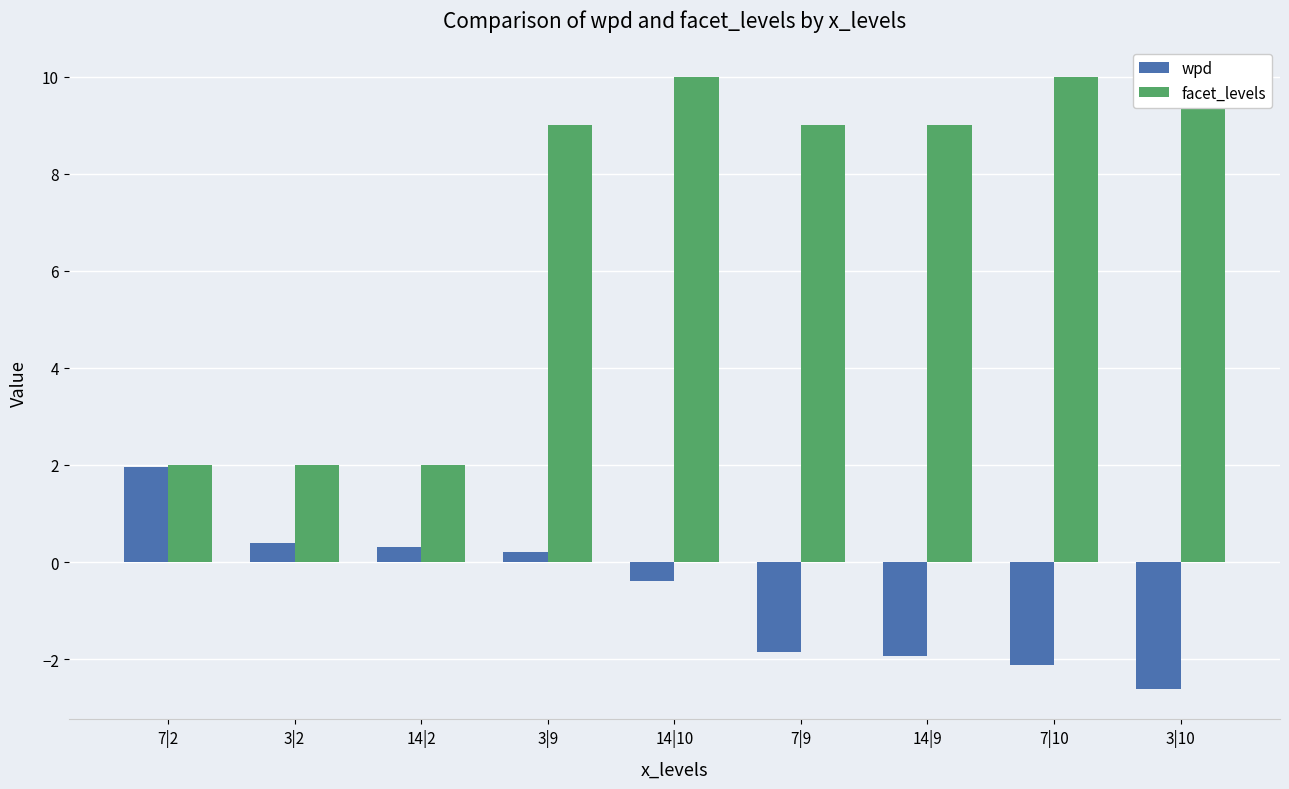

Between 14|9 and 3|9, which is larger?

3|9